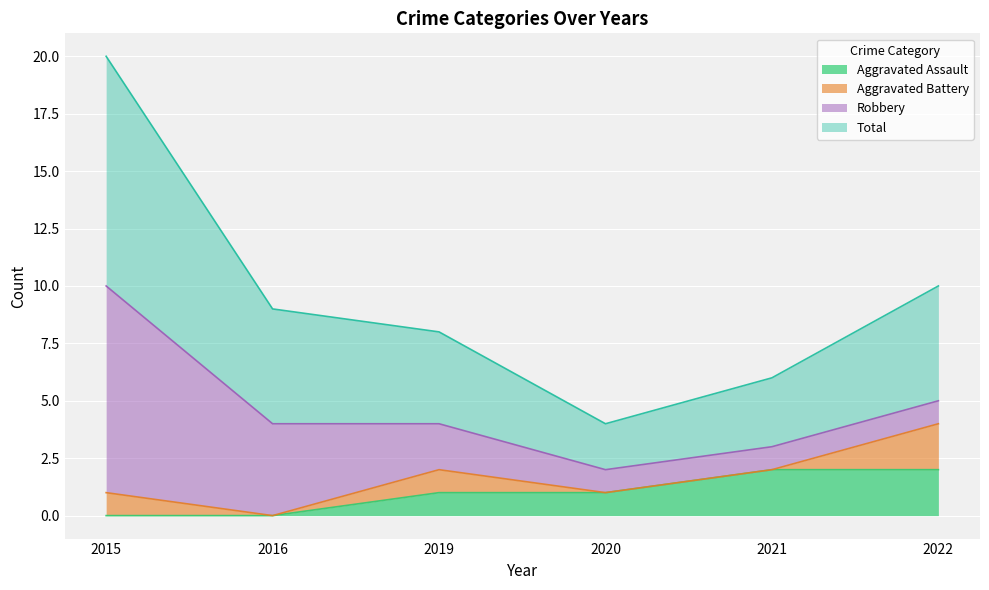

True or false: Aggravated Assault has more than 0 interior local peaks.

False